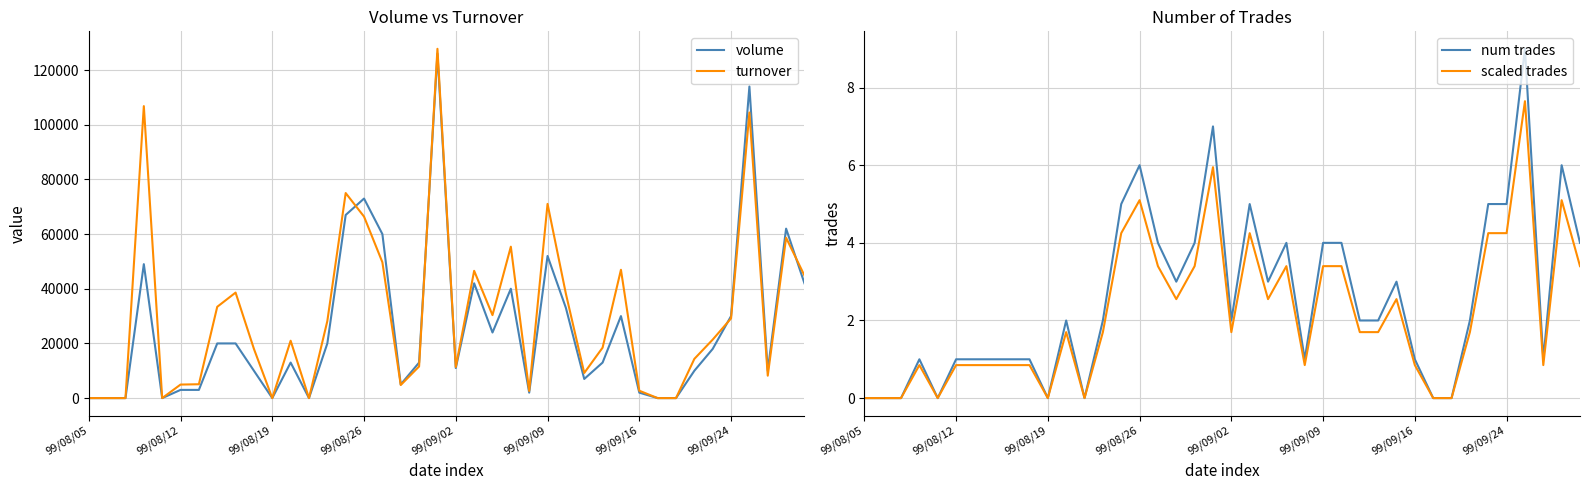

Which series has the widest spread of values?

turnover